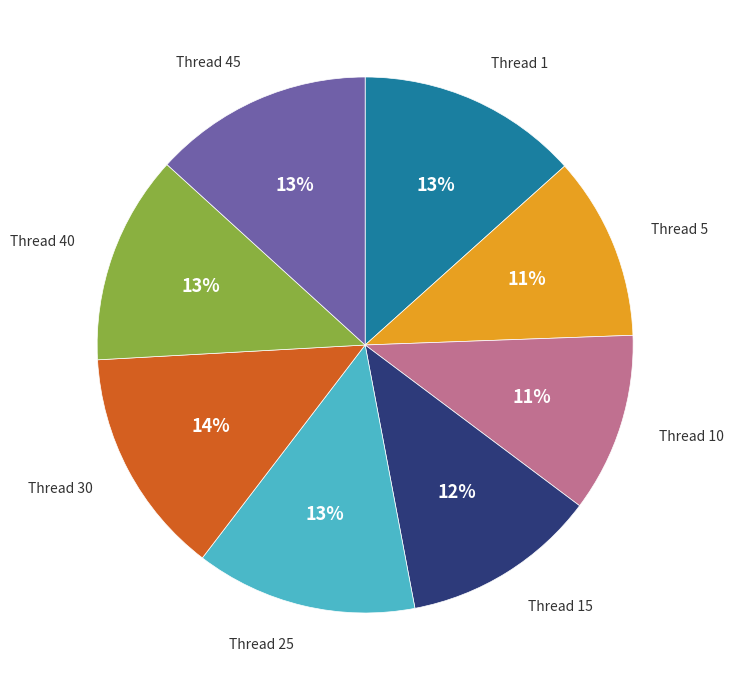

Approximately how many times larger is the value at Thread 1 compared to Thread 25?

1.0